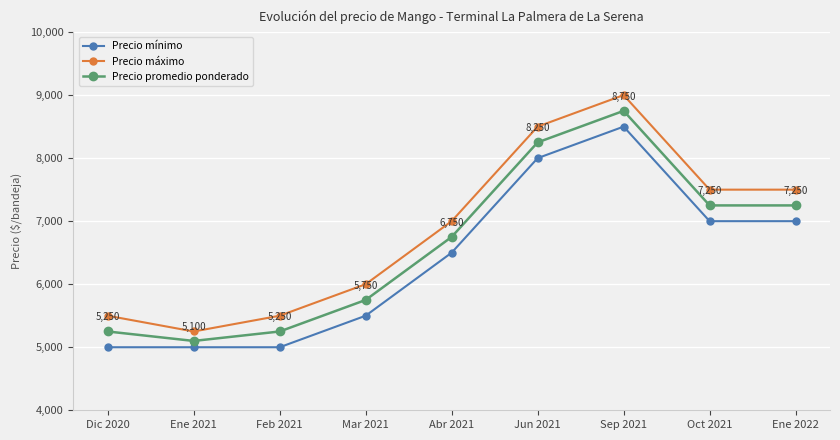

What is the label of the 8th point from the right?

Ene 2021